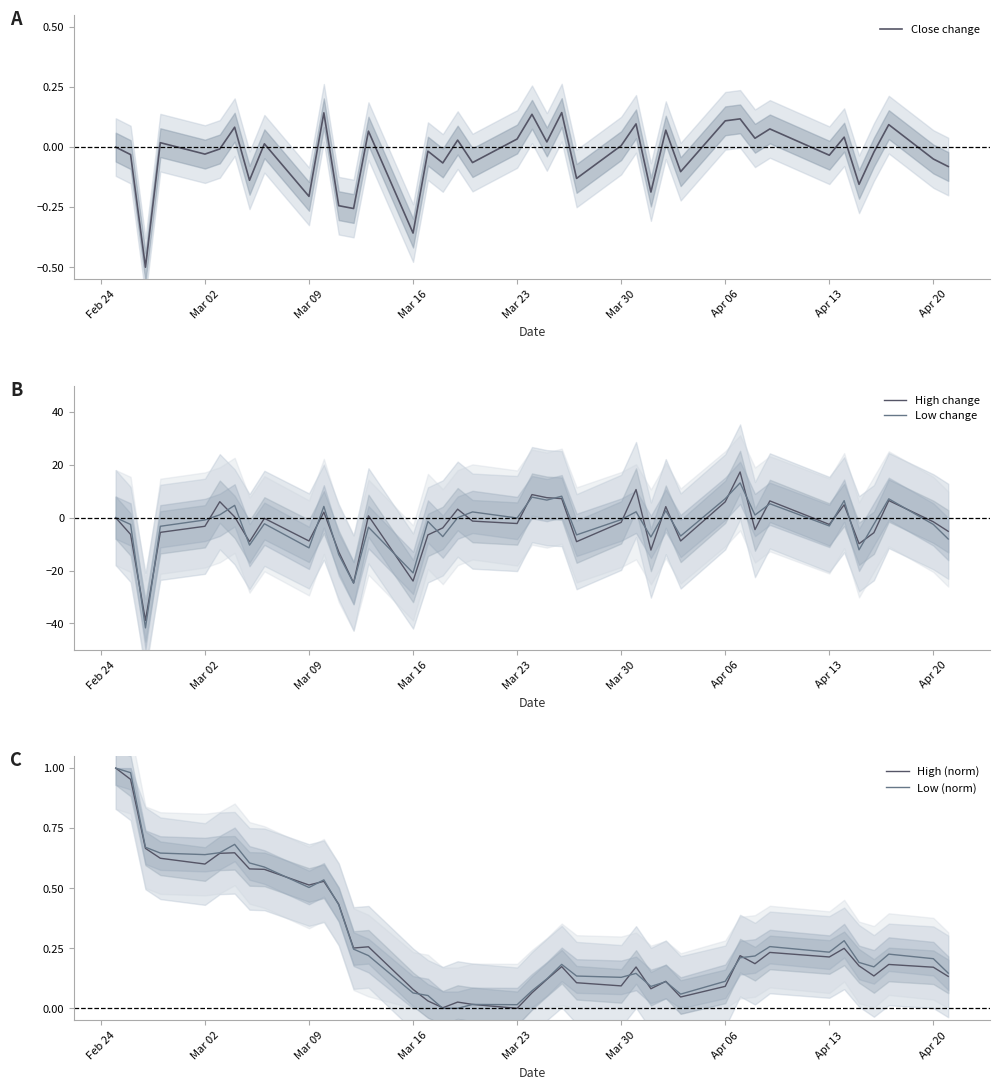

True or false: Low change and Low (norm) intersect in this chart.

True